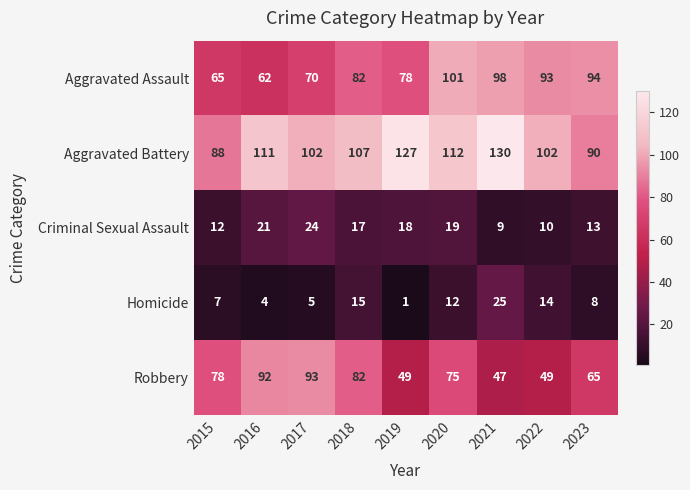

At which category is the sum across all series the highest?

2020